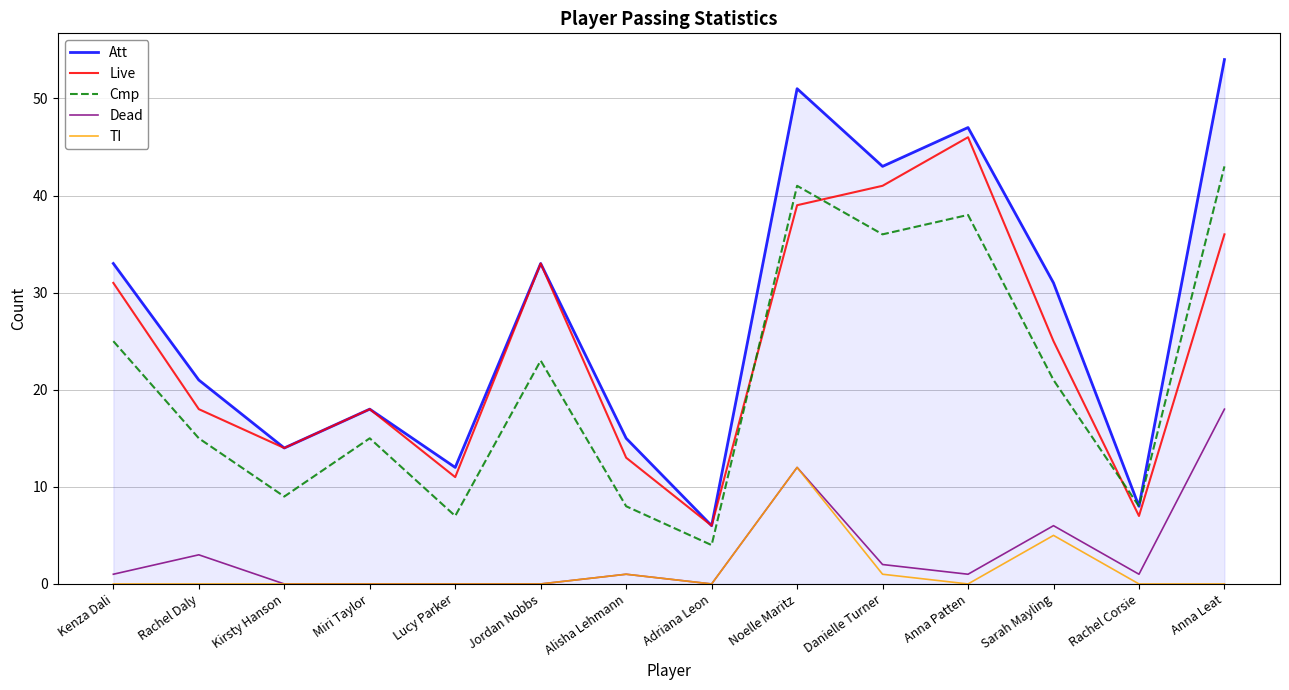

What are all the series names shown in the legend?

Att, Live, Cmp, Dead, TI